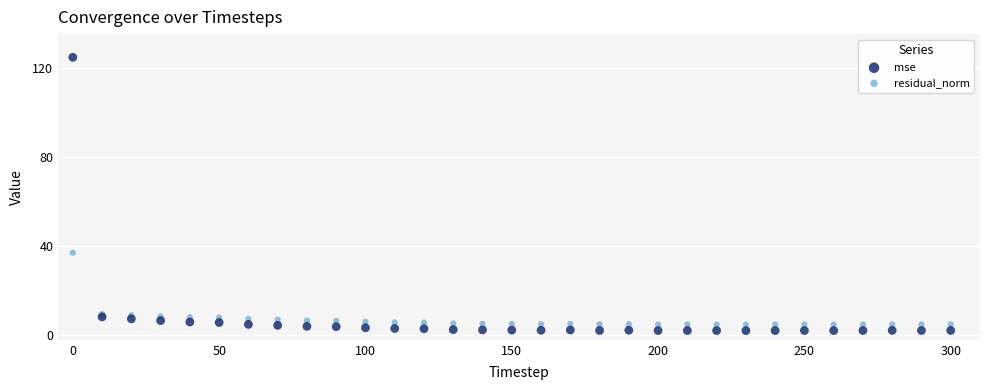

What are all the series names shown in the legend?

mse, residual_norm